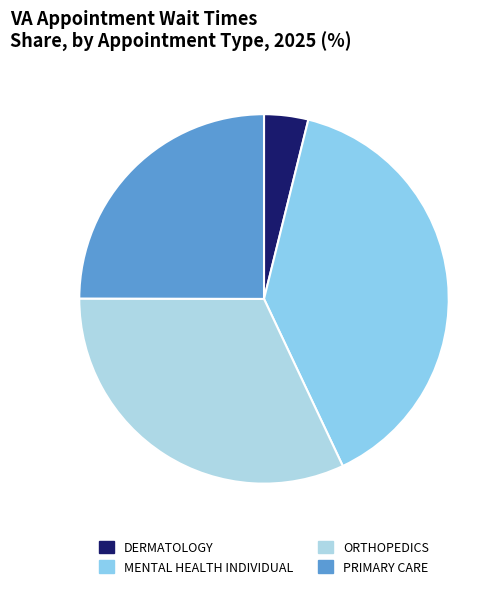

Is it true that ORTHOPEDICS is 18% of the pie?

False